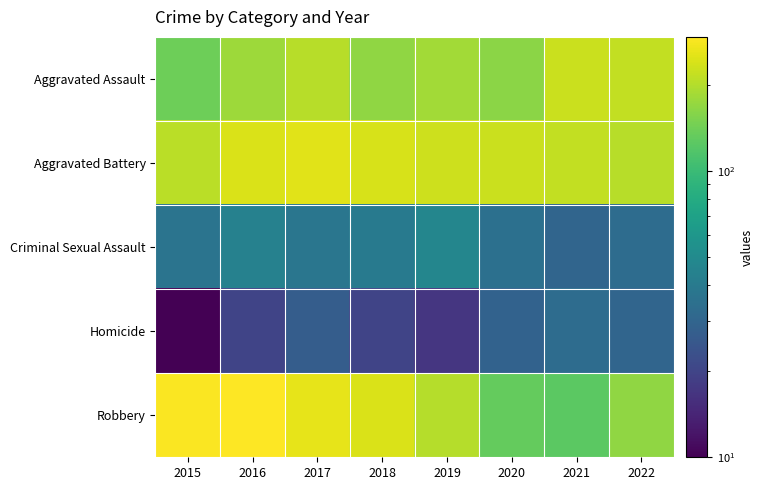

Rank the series at 2022 from highest to lowest value.

Aggravated Assault, Aggravated Battery, Robbery, Criminal Sexual Assault, Homicide